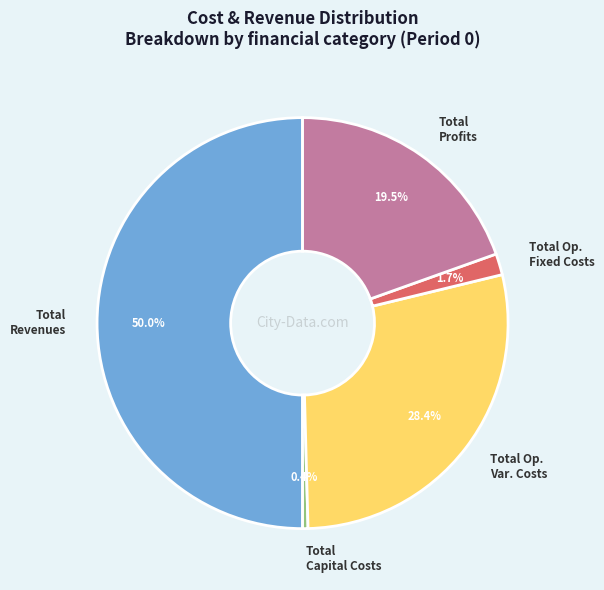

How many slices are in this pie chart?

5